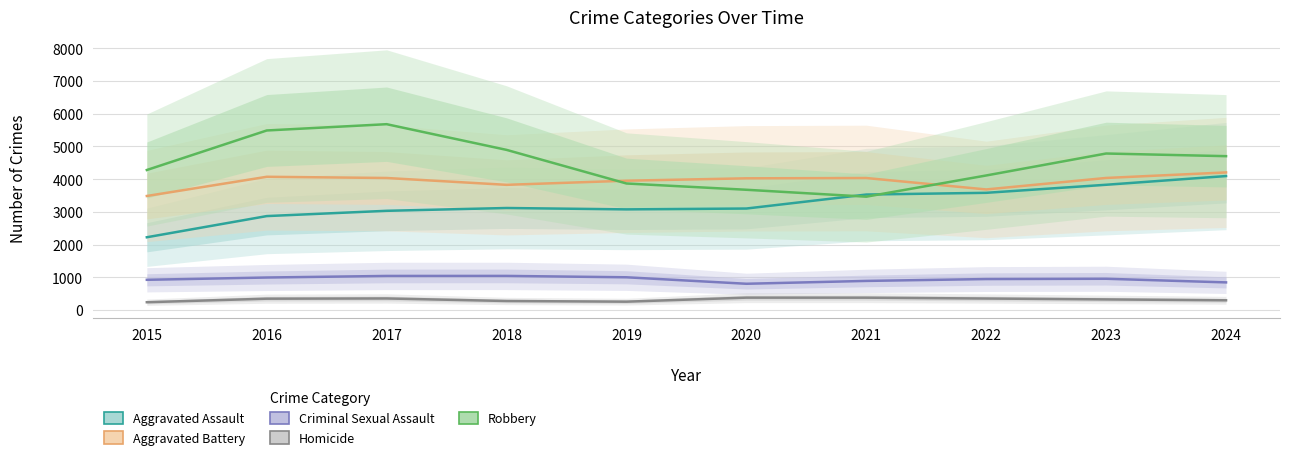

At which label is Homicide closest to 311?

2024